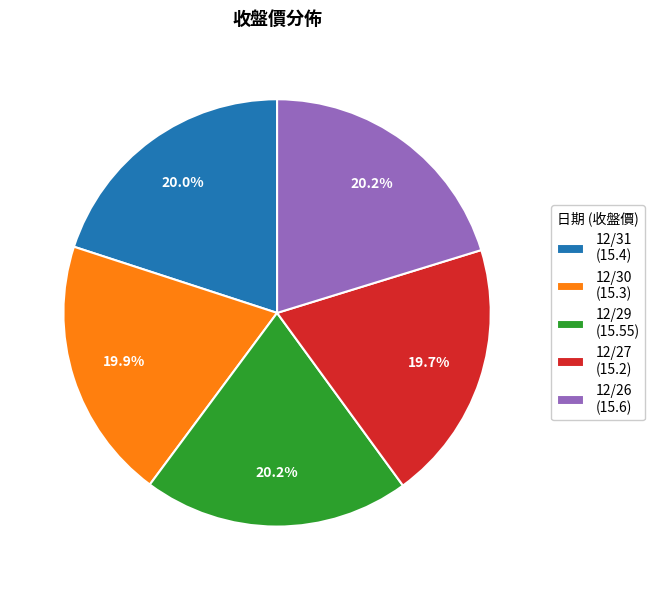

The 12/31 slice represents 20% of the pie. True or false?

True